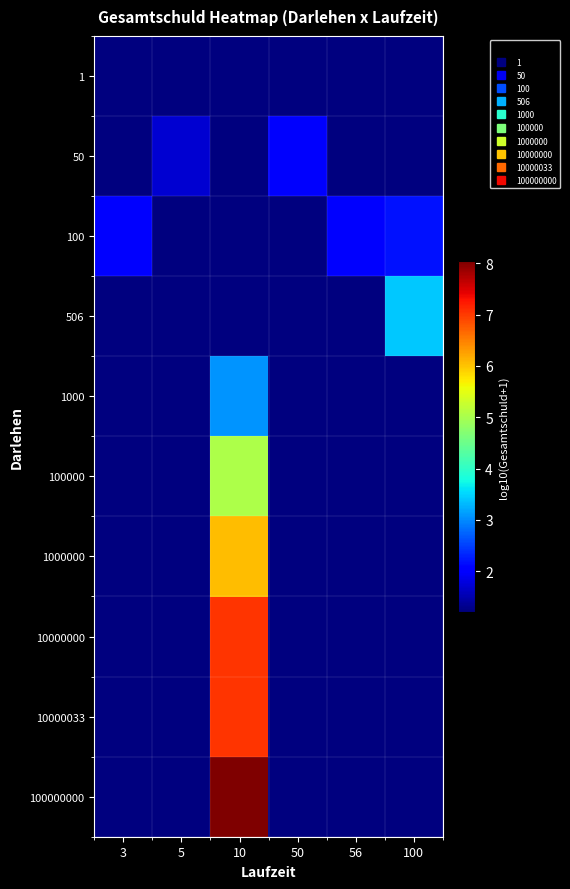

Reading right to left, transcribe all the data shown in this chart.

1: 100=1.2	56=1.2	50=1.2	10=1.2	5=1.2	3=1.2
50: 100=1.2	56=1.2	50=2.0	10=1.2	5=1.7	3=1.2
100: 100=2.2	56=2.1	50=1.2	10=1.2	5=1.2	3=2.0
506: 100=3.4	56=1.2	50=1.2	10=1.2	5=1.2	3=1.2
1000: 100=1.2	56=1.2	50=1.2	10=3.1	5=1.2	3=1.2
100000: 100=1.2	56=1.2	50=1.2	10=5.0	5=1.2	3=1.2
1000000: 100=1.2	56=1.2	50=1.2	10=6.0	5=1.2	3=1.2
10000000: 100=1.2	56=1.2	50=1.2	10=7.0	5=1.2	3=1.2
10000033: 100=1.2	56=1.2	50=1.2	10=7.1	5=1.2	3=1.2
100000000: 100=1.2	56=1.2	50=1.2	10=8.0	5=1.2	3=1.2